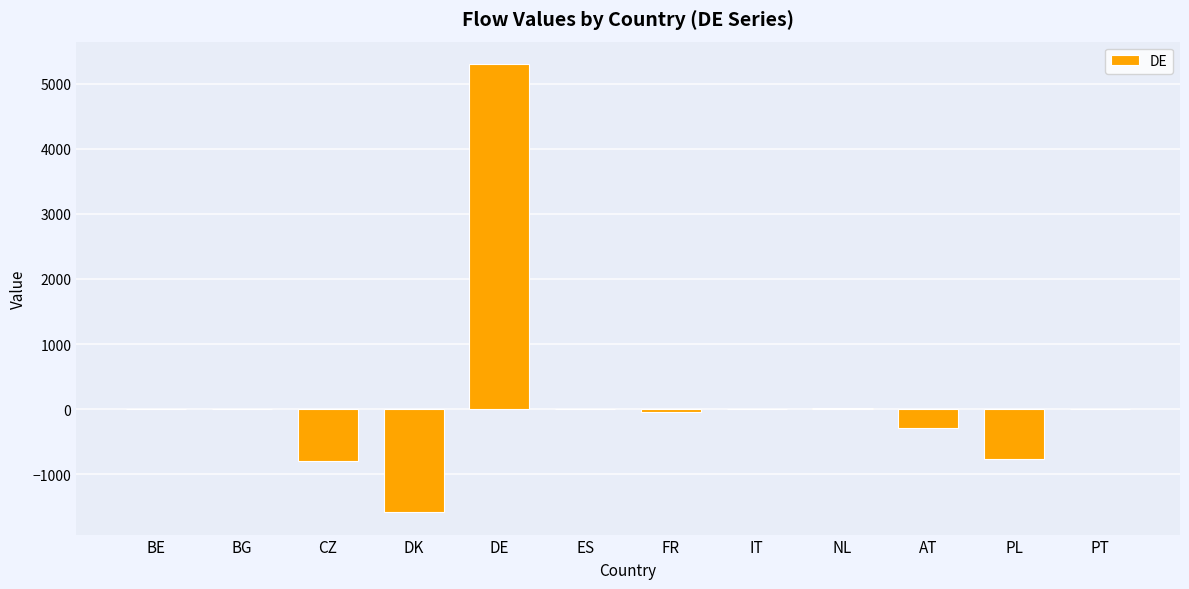

What is the difference between the values at PL and BE?

764.9